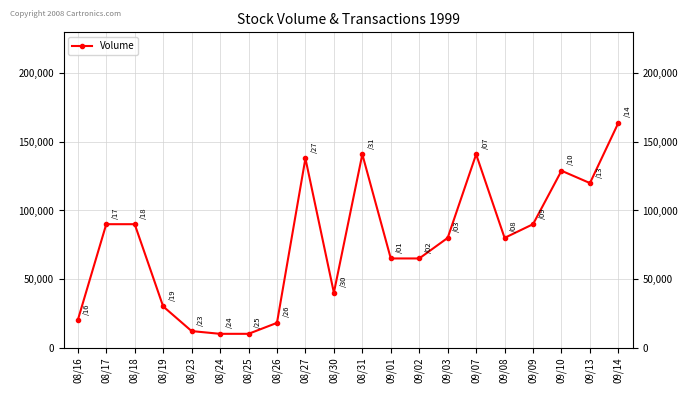

What is the minimum value shown in the chart?

10000